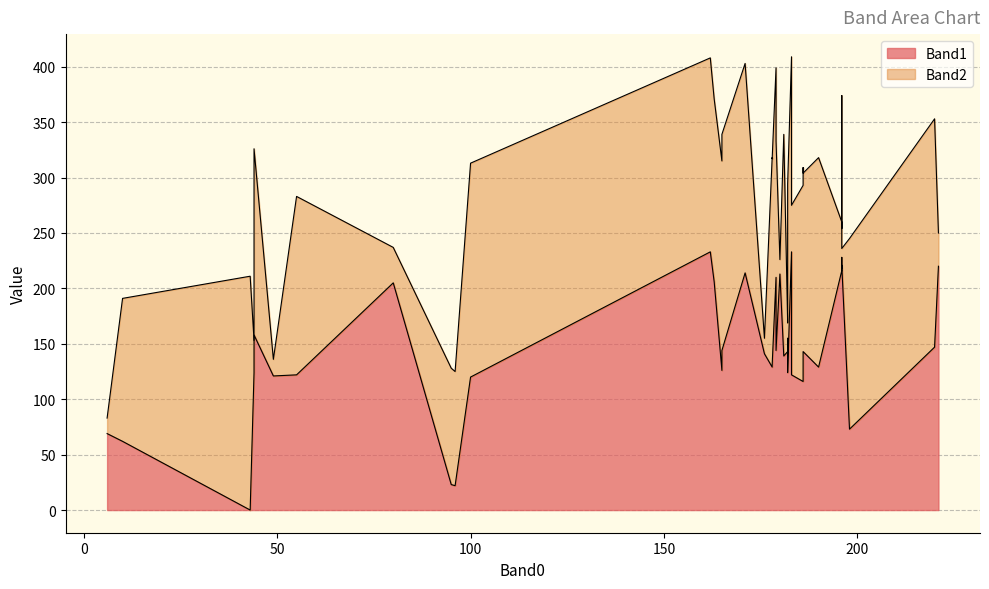

Rank the series by their average value, from lowest to highest.

Band2, Band1